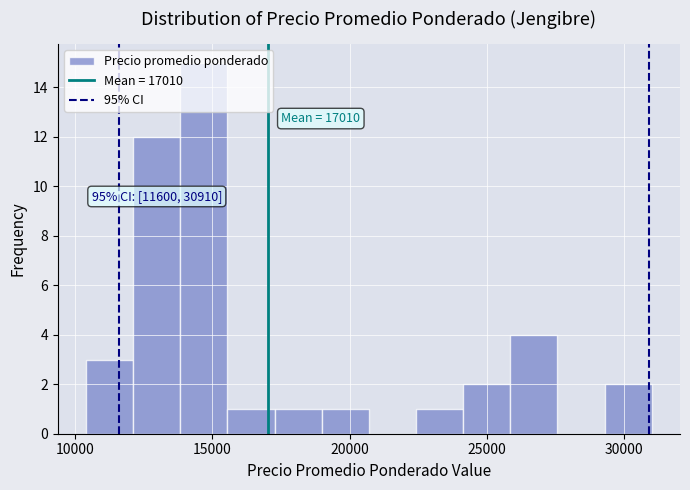

Read against the x-axis, roughly where is the centre of the tallest bar?

14500